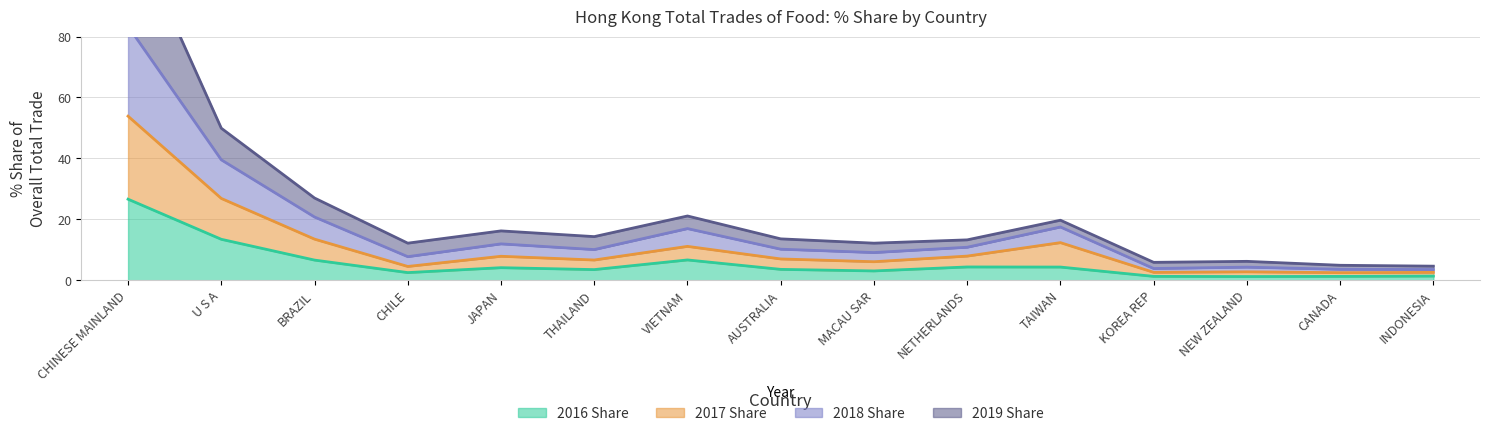

Is it true that 2016 Share equals 3.6 at AUSTRALIA?

True